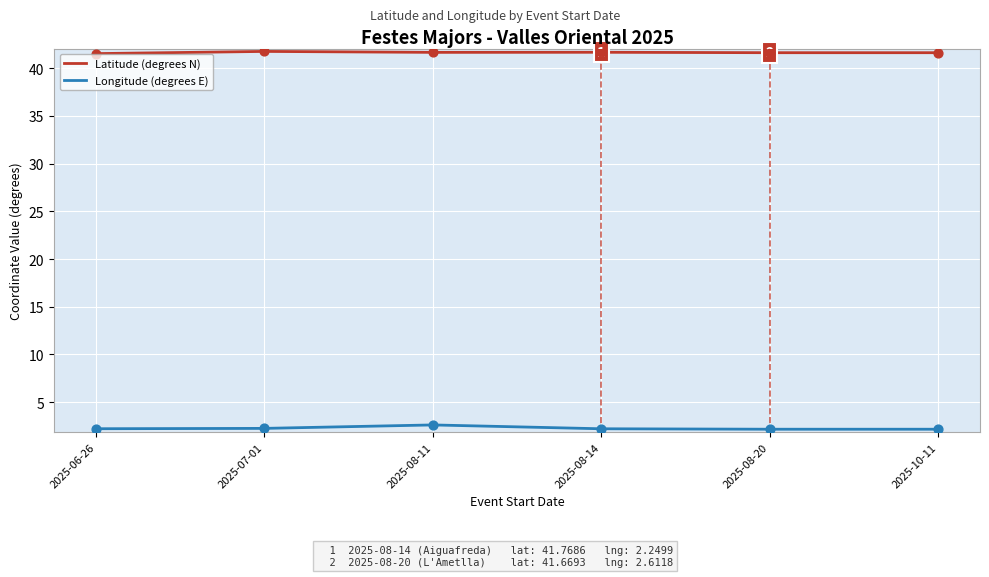

What is the difference between the highest and lowest values at 2025-10-11?

39.5